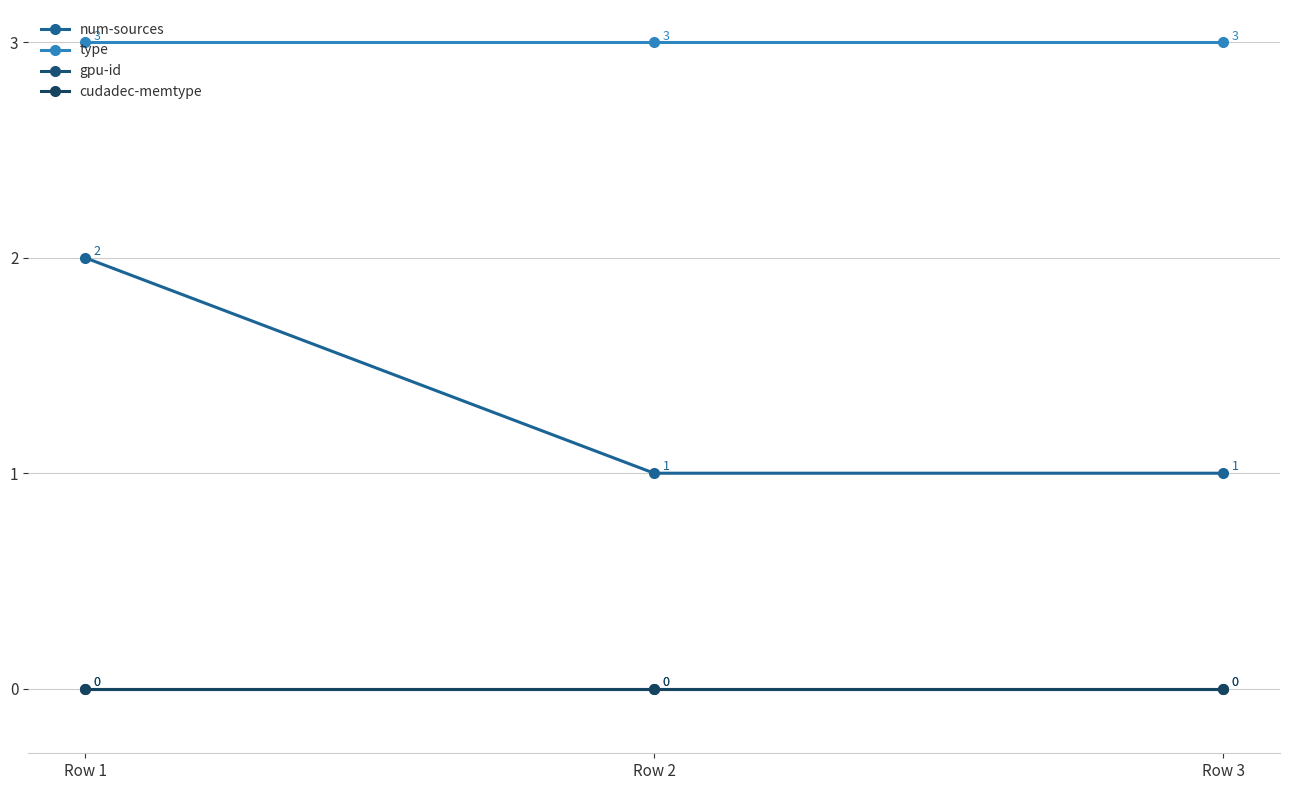

Does the chart have visible grid lines?

Yes